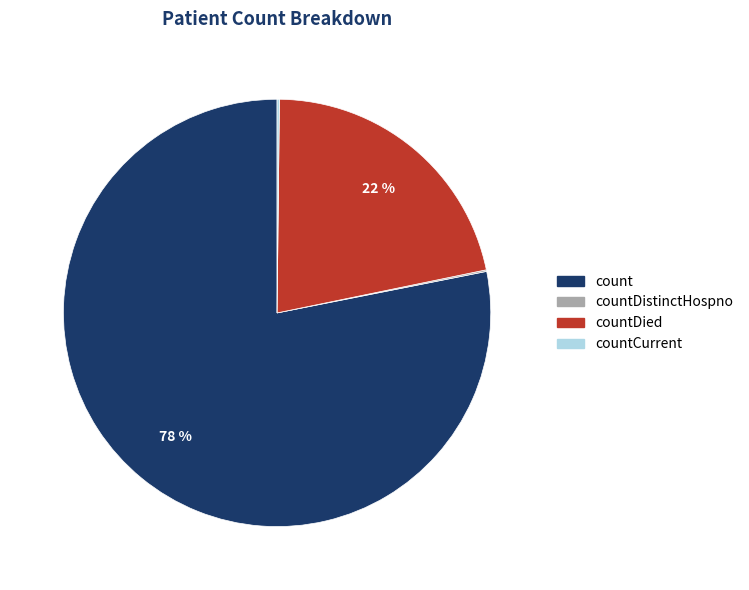

To the nearest percent, what is the difference between the largest and smallest slice percentages?

78%